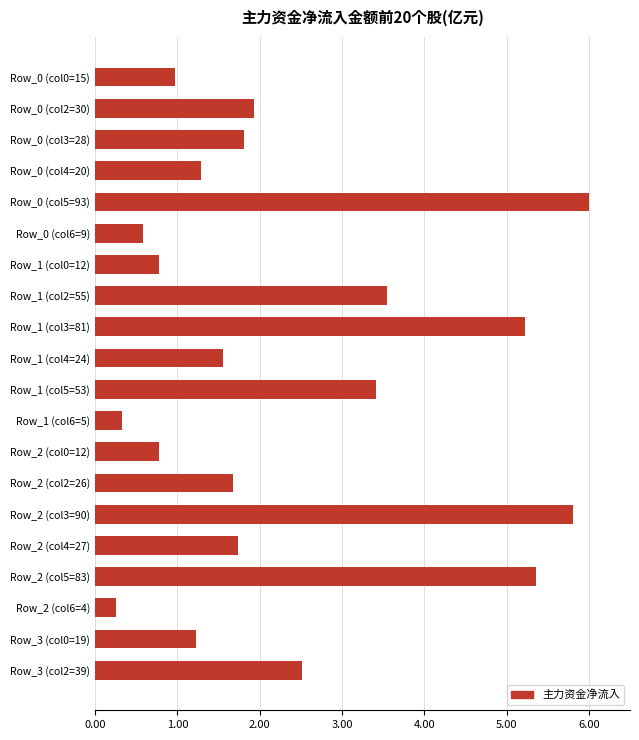

How many series are shown in this chart?

1